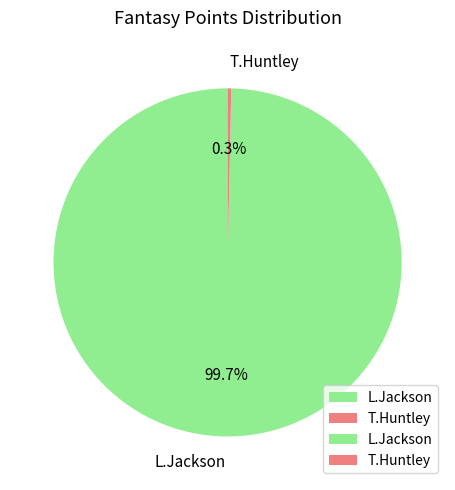

Does L.Jackson represent more than half of the total?

Yes